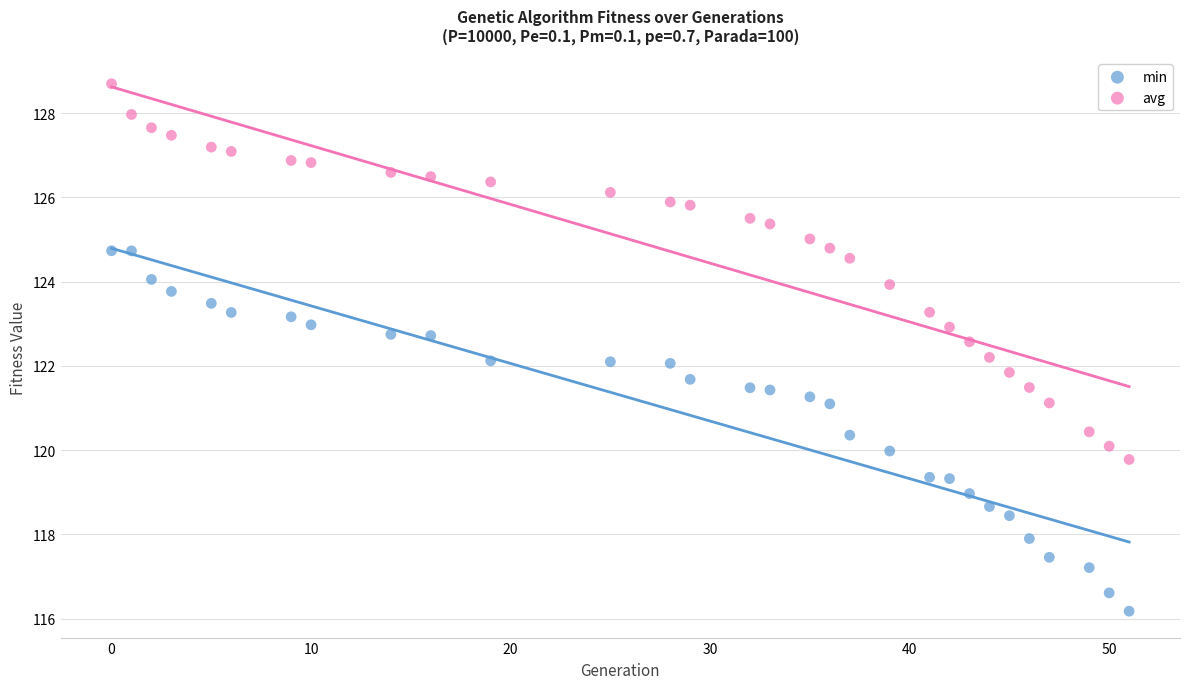

Which series reaches the maximum Y coordinate?

avg